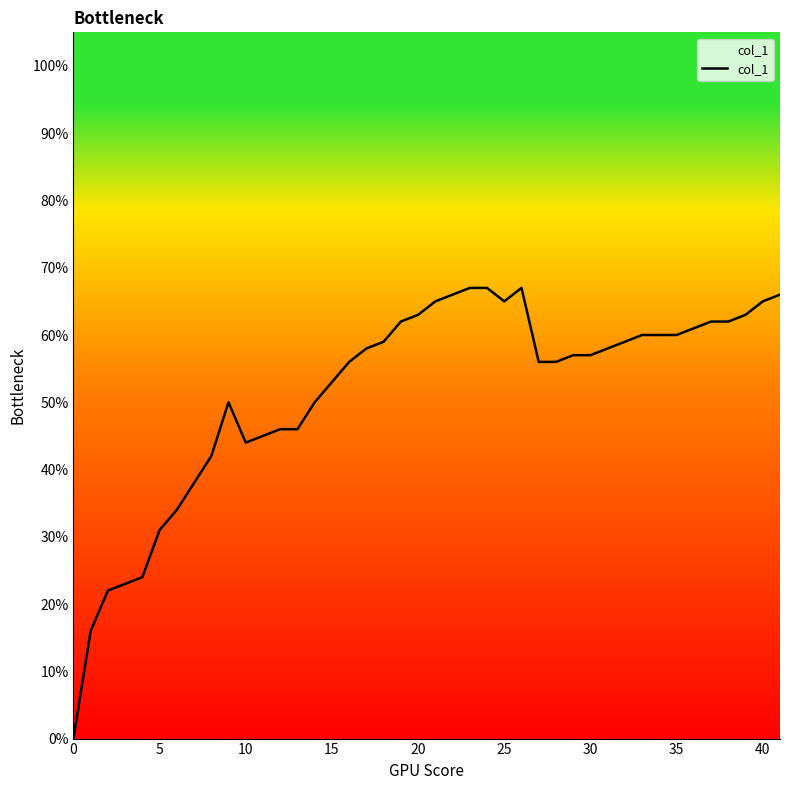

Count the values in the range 0 to 1.

40